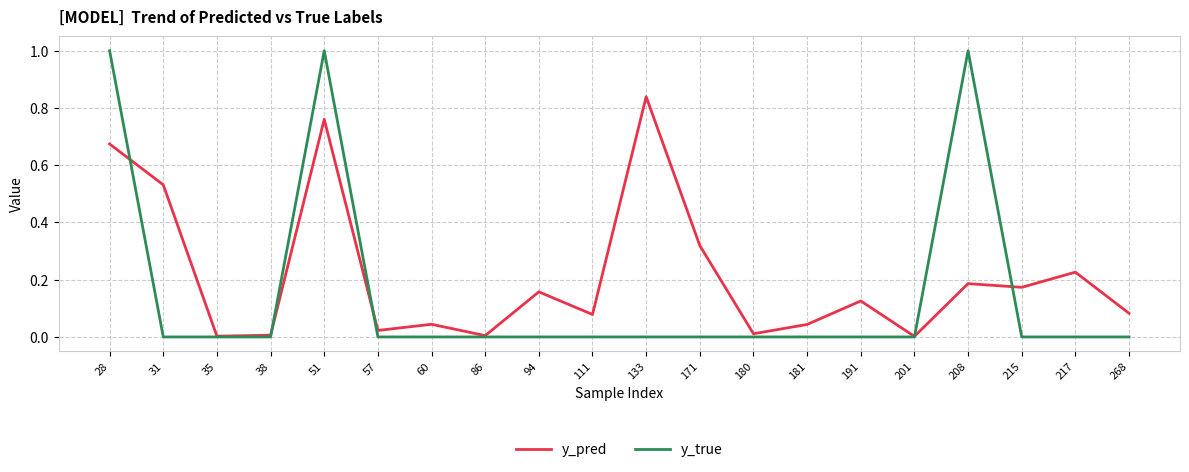

List the series in order of their overall mean, highest first.

y_pred, y_true